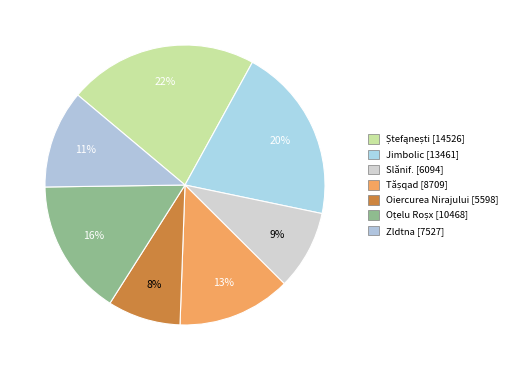

To the nearest percent, what is the combined percentage of Oțelu Roșx and Ștefąnești?

38%